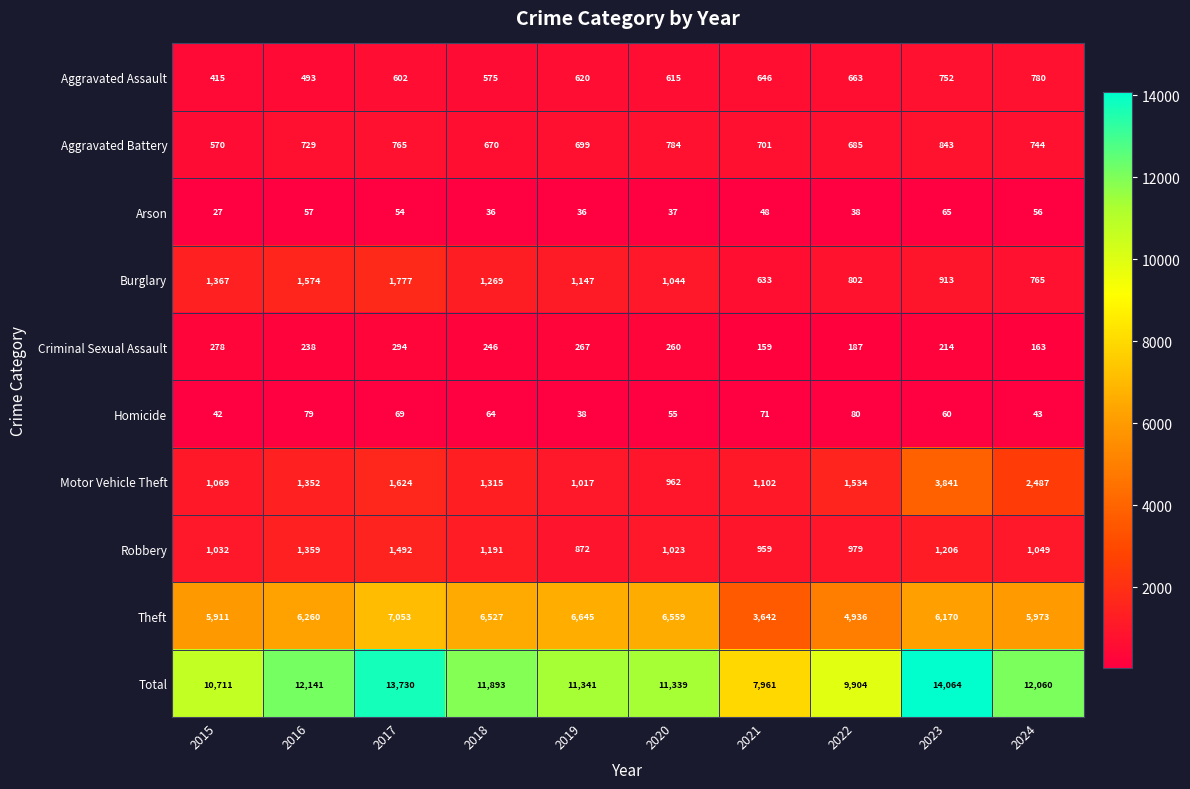

Which category has the highest value across all series?

2023